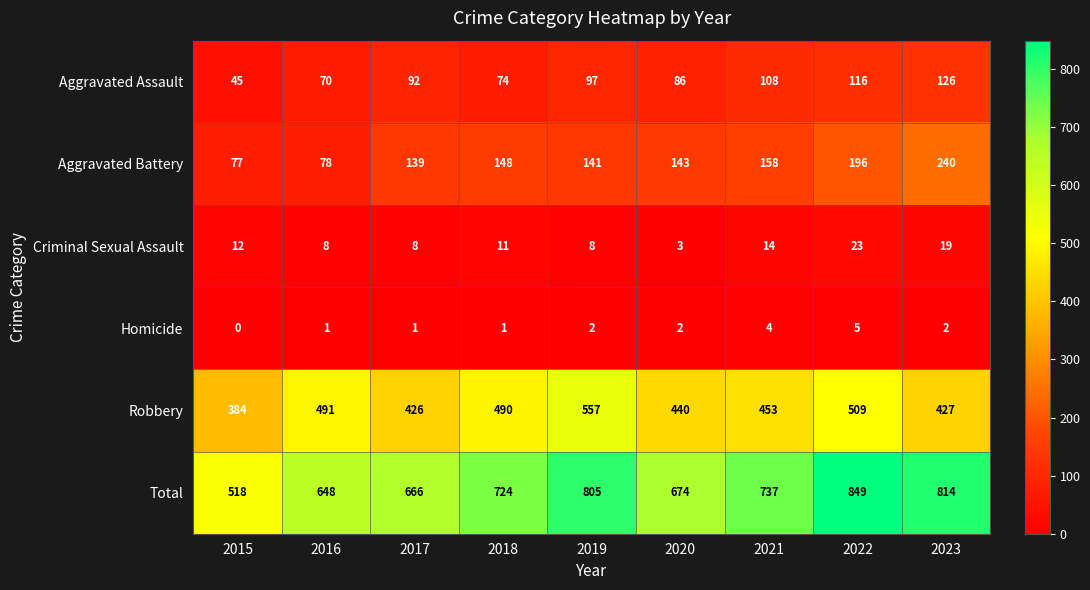

At which label does Aggravated Battery reach its peak?

2023